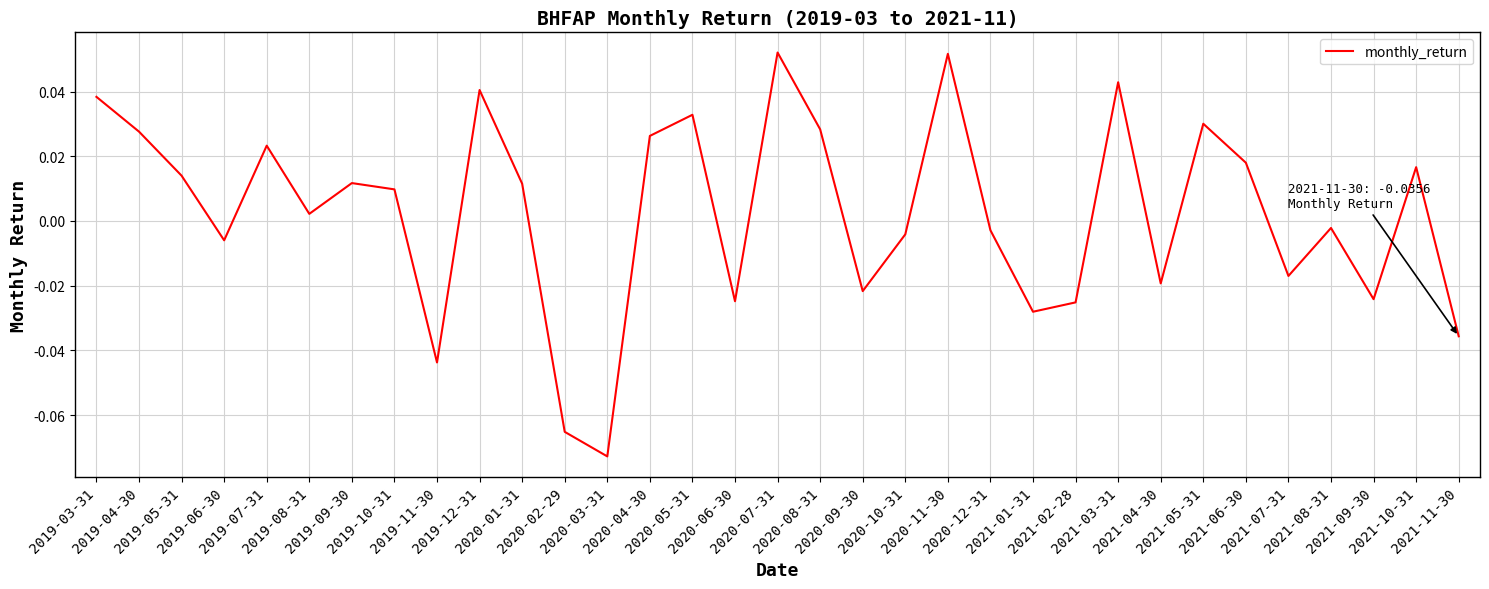

Reading left to right, what are all the values shown in this chart?

0.0	0.0	0.0	-0.0	0.0	0.0	0.0	0.0	-0.0	0.0	0.0	-0.1	-0.1	0.0	0.0	-0.0	0.1	0.0	-0.0	-0.0	0.1	-0.0	-0.0	-0.0	0.0	-0.0	0.0	0.0	-0.0	-0.0	-0.0	0.0	-0.0